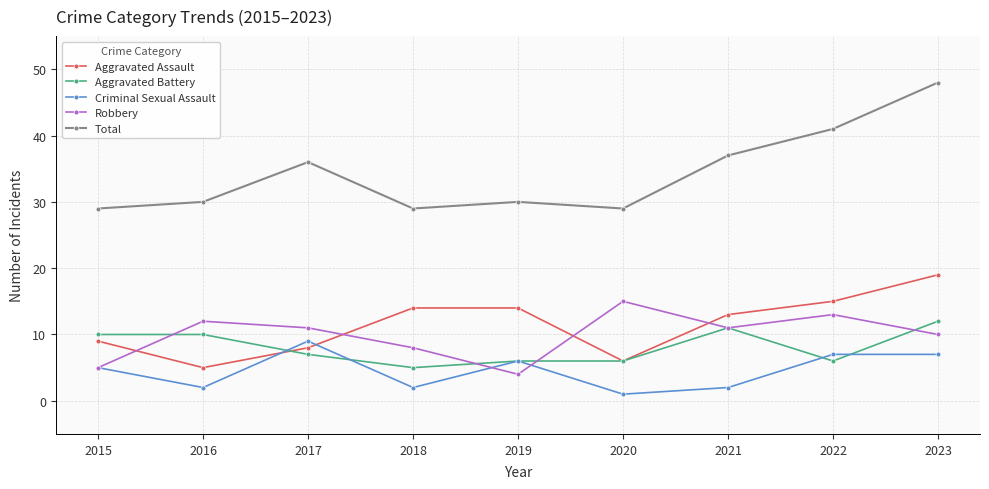

Is it true that Total equals 29 at 2018?

True